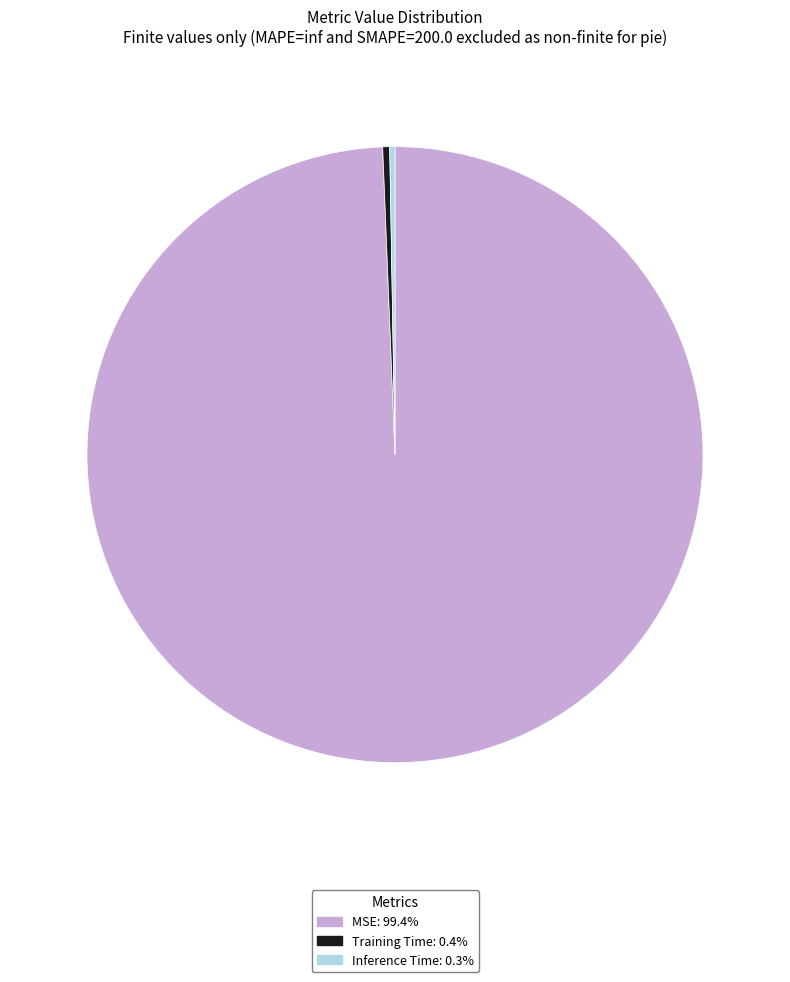

Does Training Time account for over 50% of the chart?

No